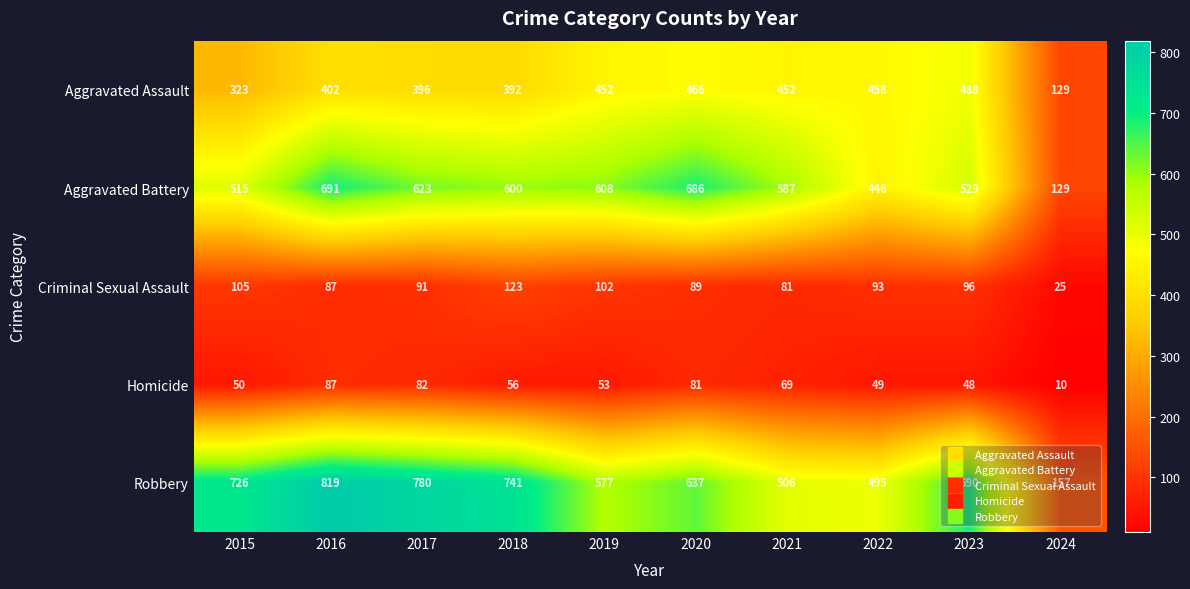

What is the total value across all series at 2024?

450